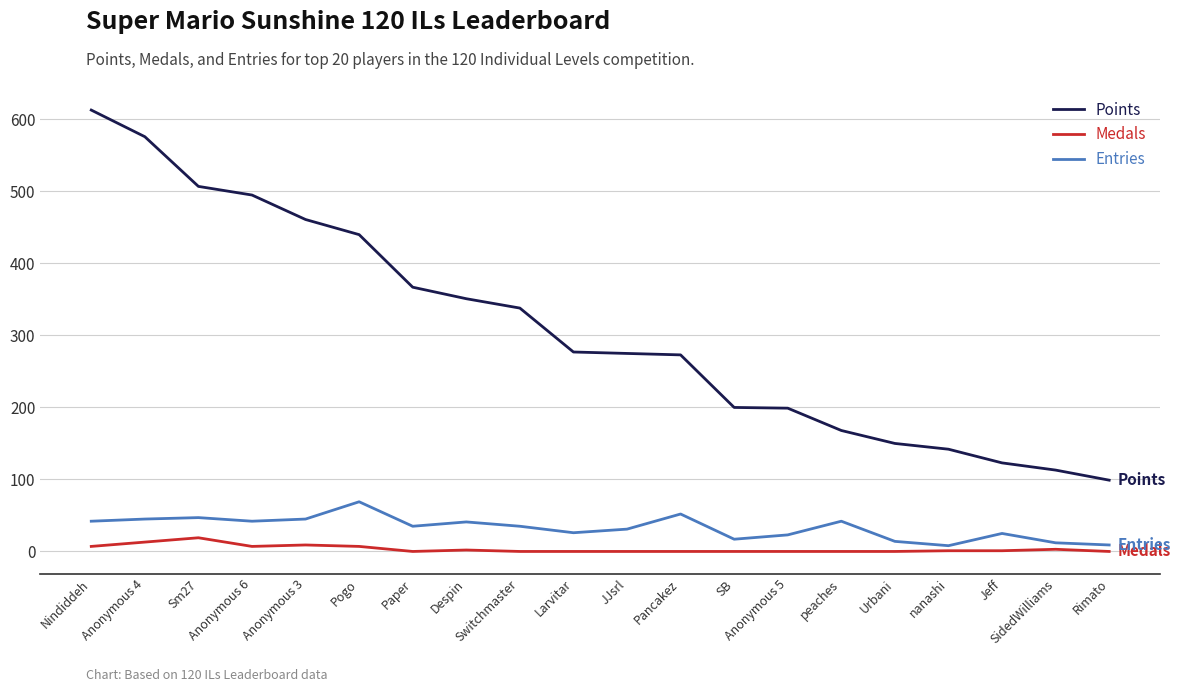

What is the difference between the highest and lowest values at Anonymous 6?

488